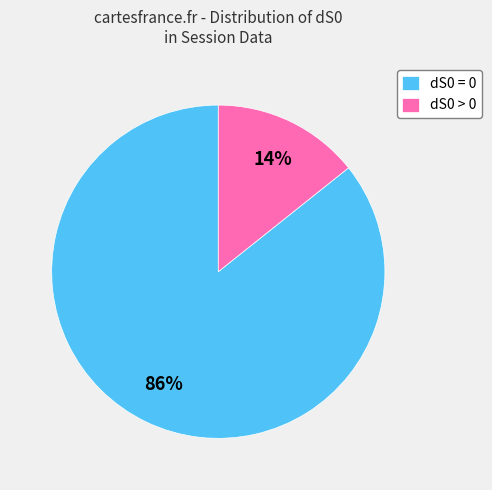

What is the smallest slice in the pie chart?

dS0 > 0